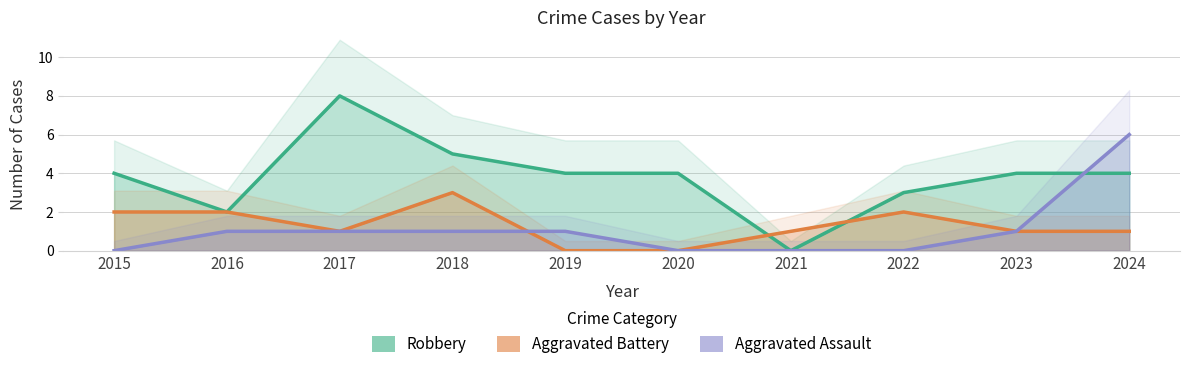

Reading right to left, transcribe all the data shown in this chart.

Robbery: 4	4	3	0	4	4	5	8	2	4
Aggravated Battery: 1	1	2	1	0	0	3	1	2	2
Aggravated Assault: 6	1	0	0	0	1	1	1	1	0